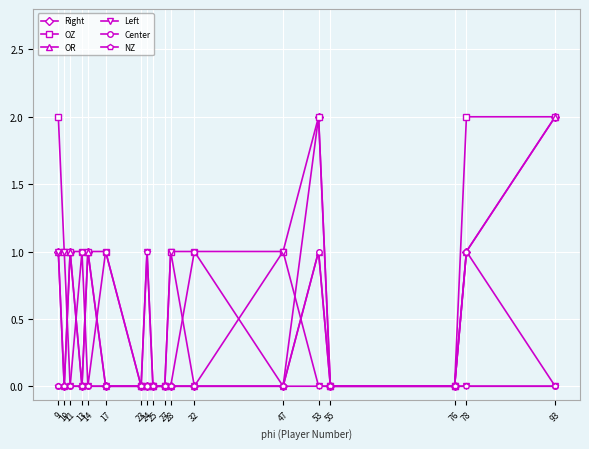

What is the value of the OR point at the 3rd from the left?

1